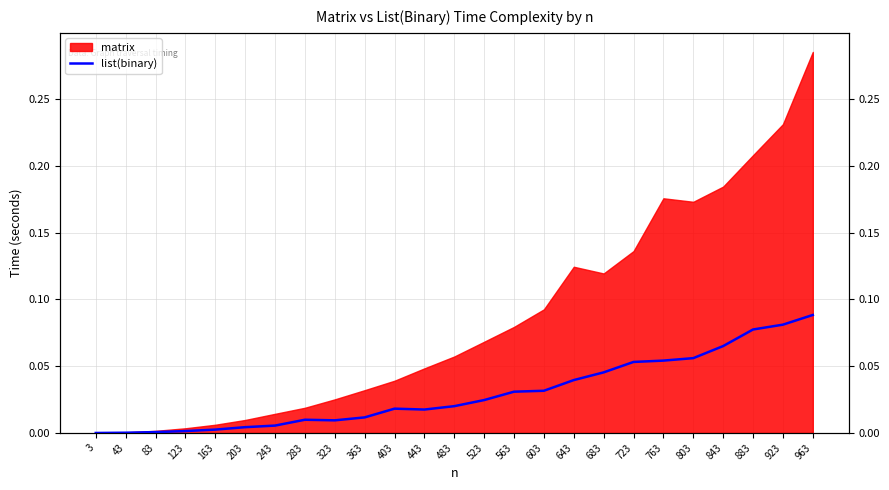

Between 923 and 83, which is larger?

923